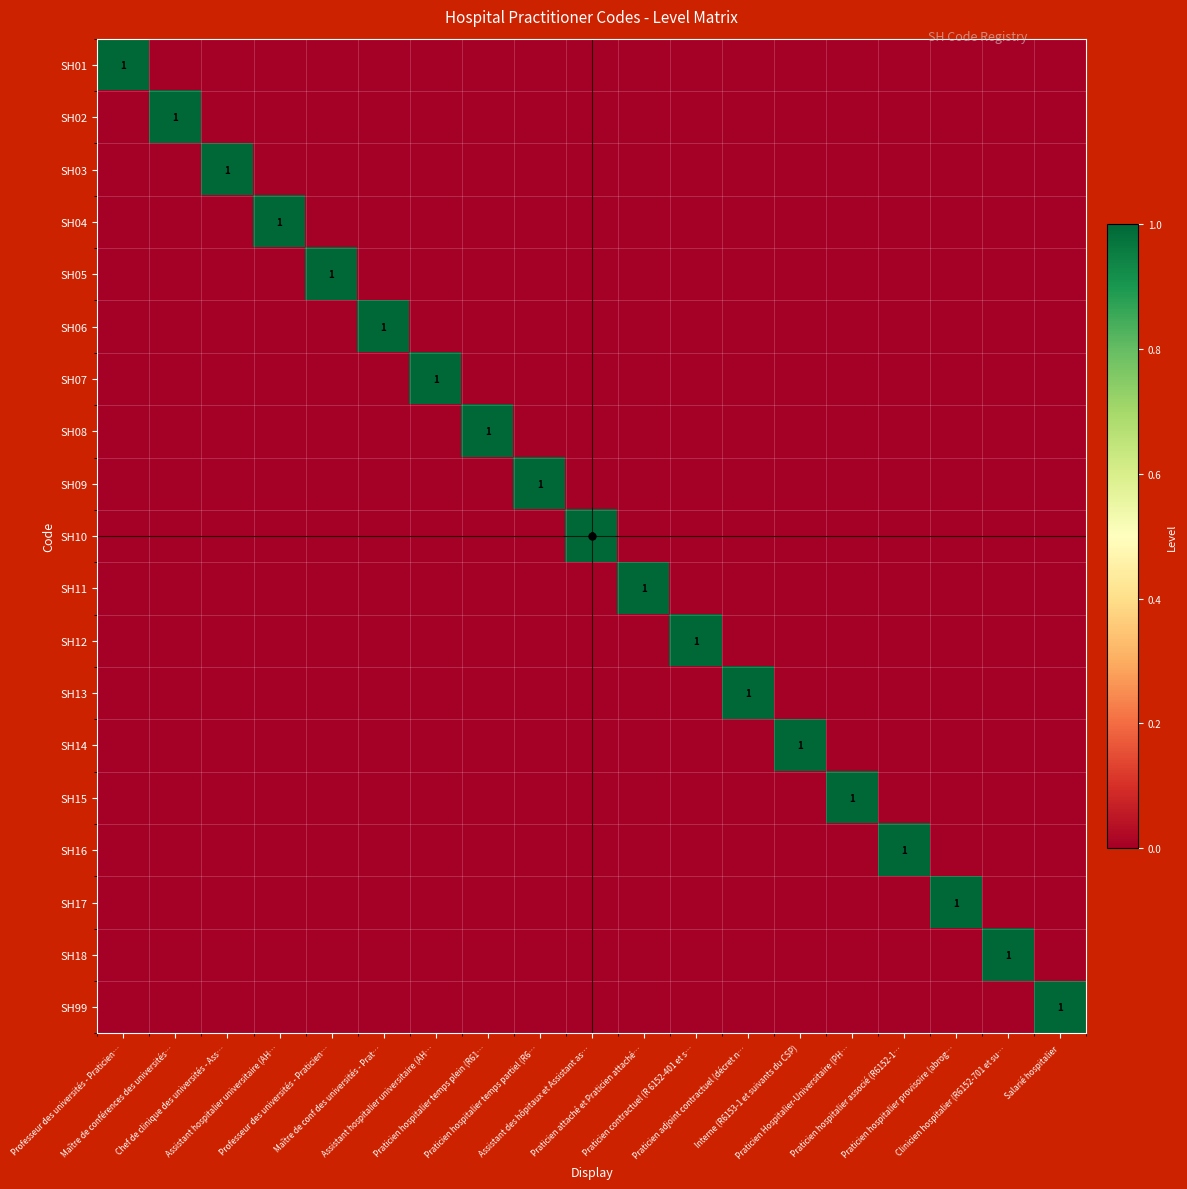

How many SH09 values are between 0 and 1?

19